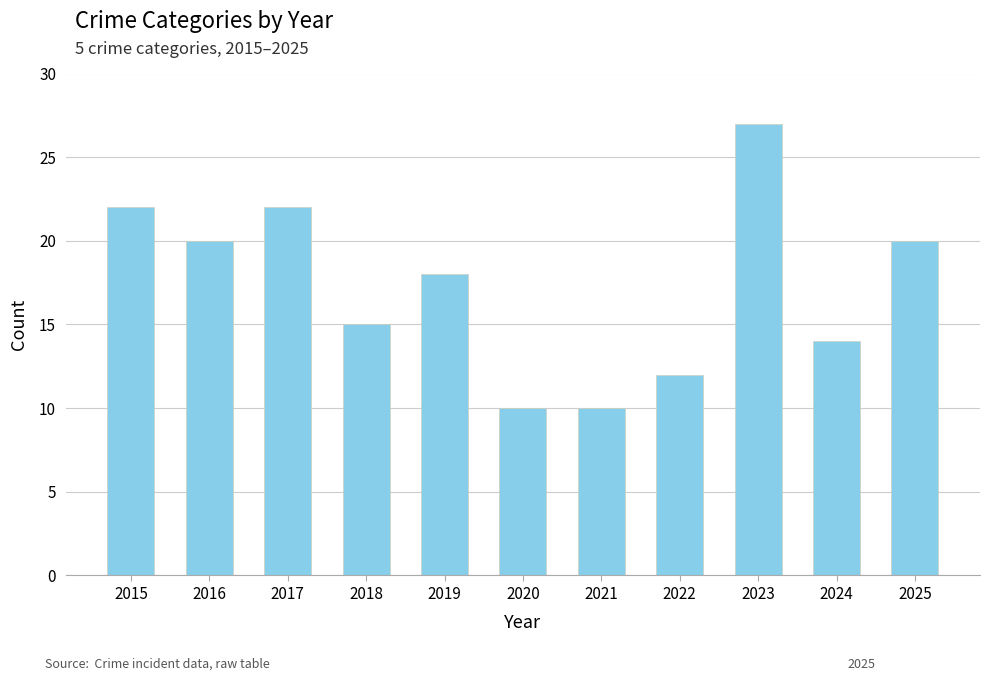

The chart shows a value of 27 at 2023. True or false?

True